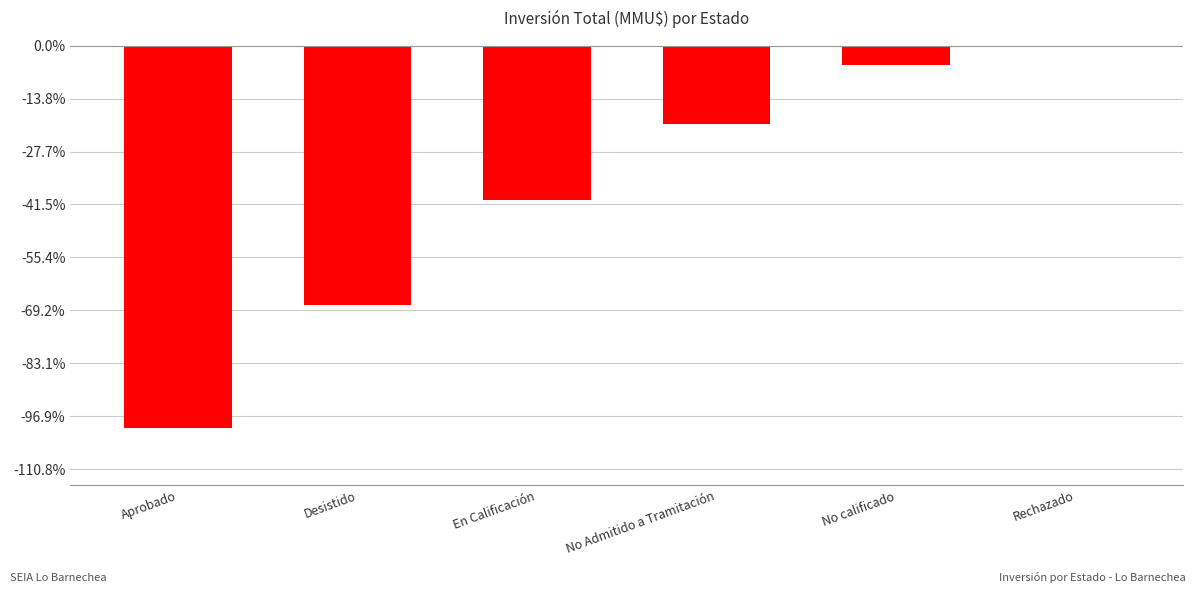

At which label does the data first exceed -371443?

No calificado